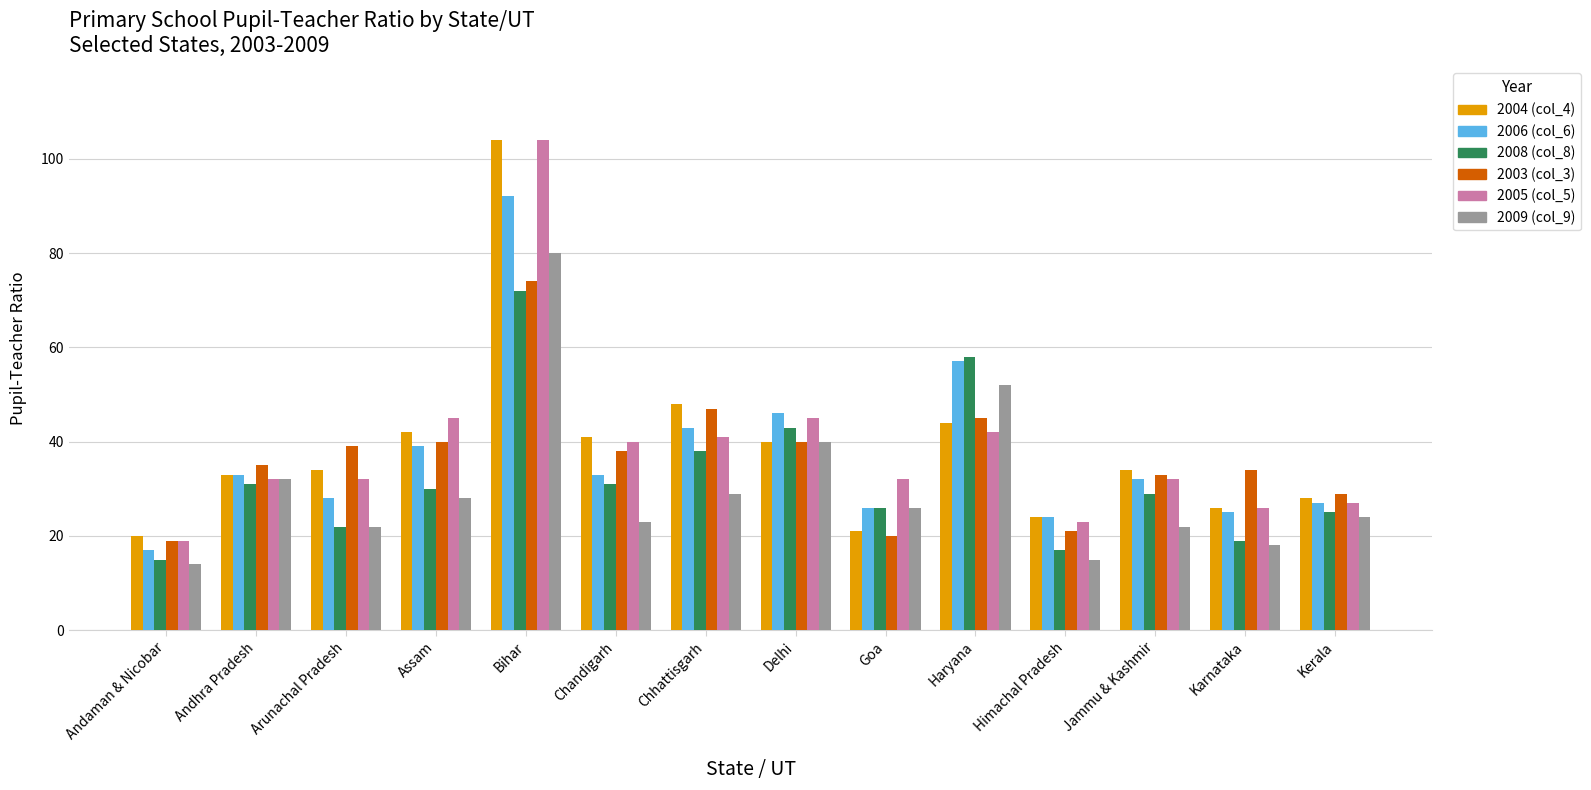

Where is 2006 (col_6) nearest to the value 54?

Haryana